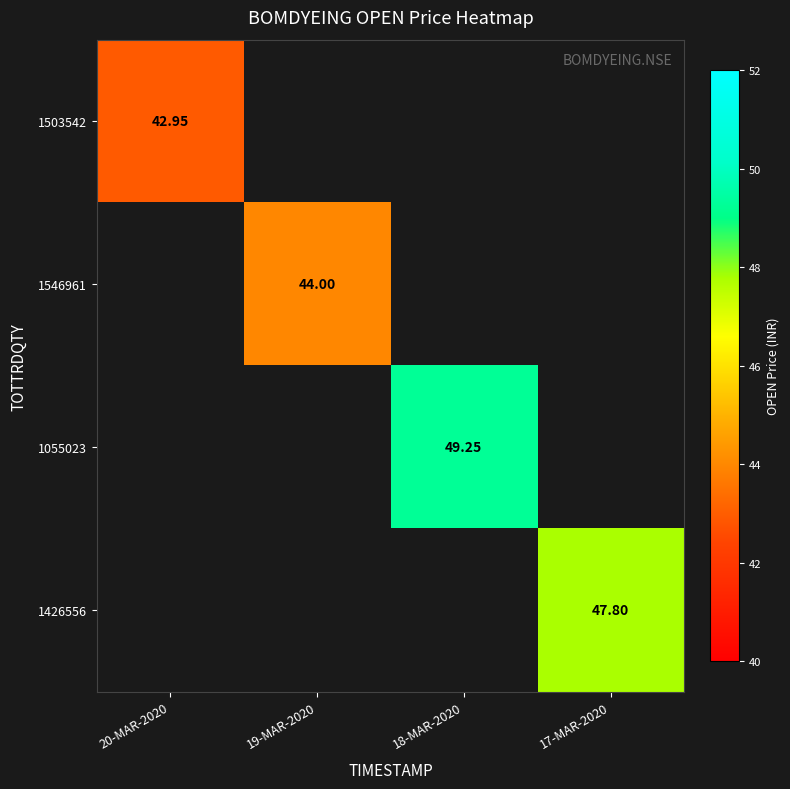

Is the value of 1503542 at 20-MAR-2020 greater than the value of 1426556 at 17-MAR-2020?

No